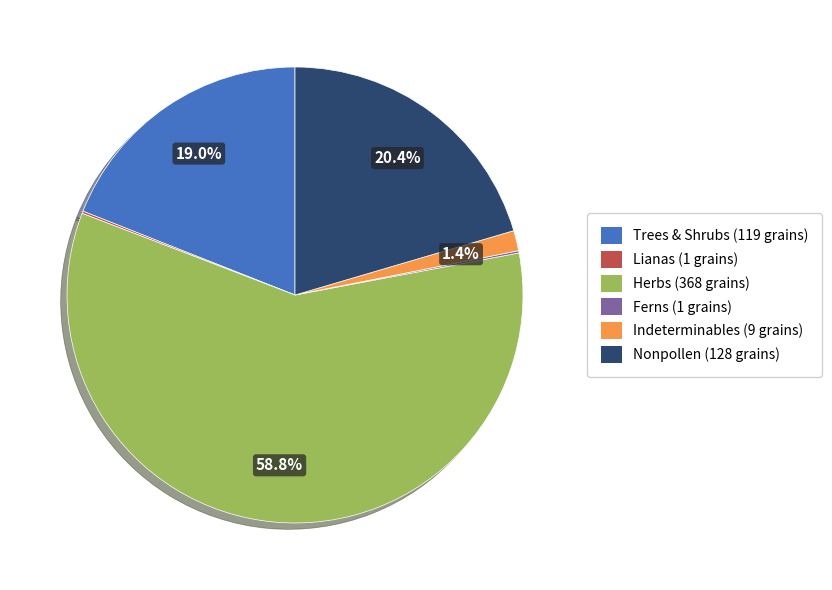

Is there any slice that represents more than half of the pie?

Yes